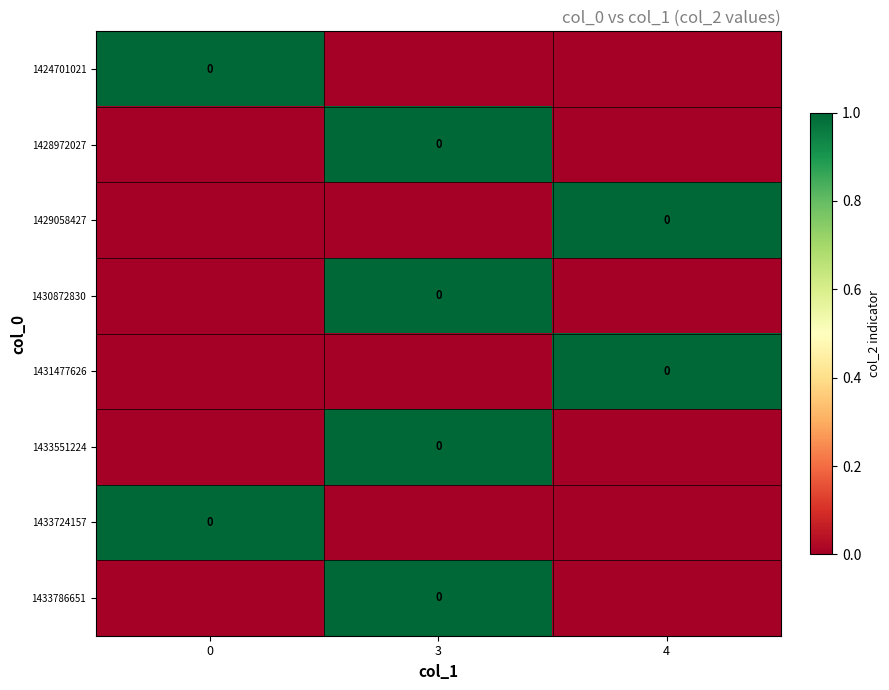

How many series are shown in this chart?

8